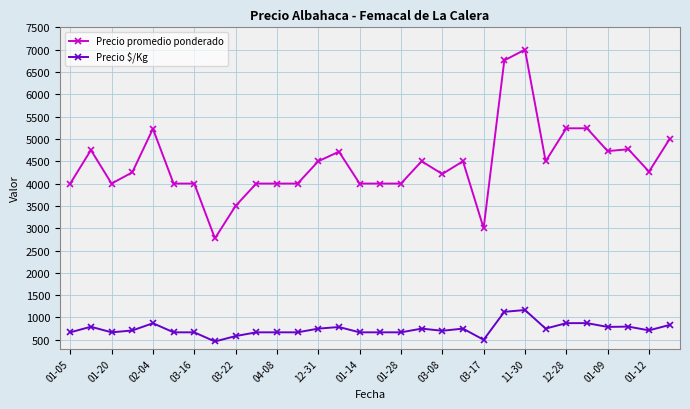

What is the difference between the maximum and second lowest values in the Precio $/Kg series?

667